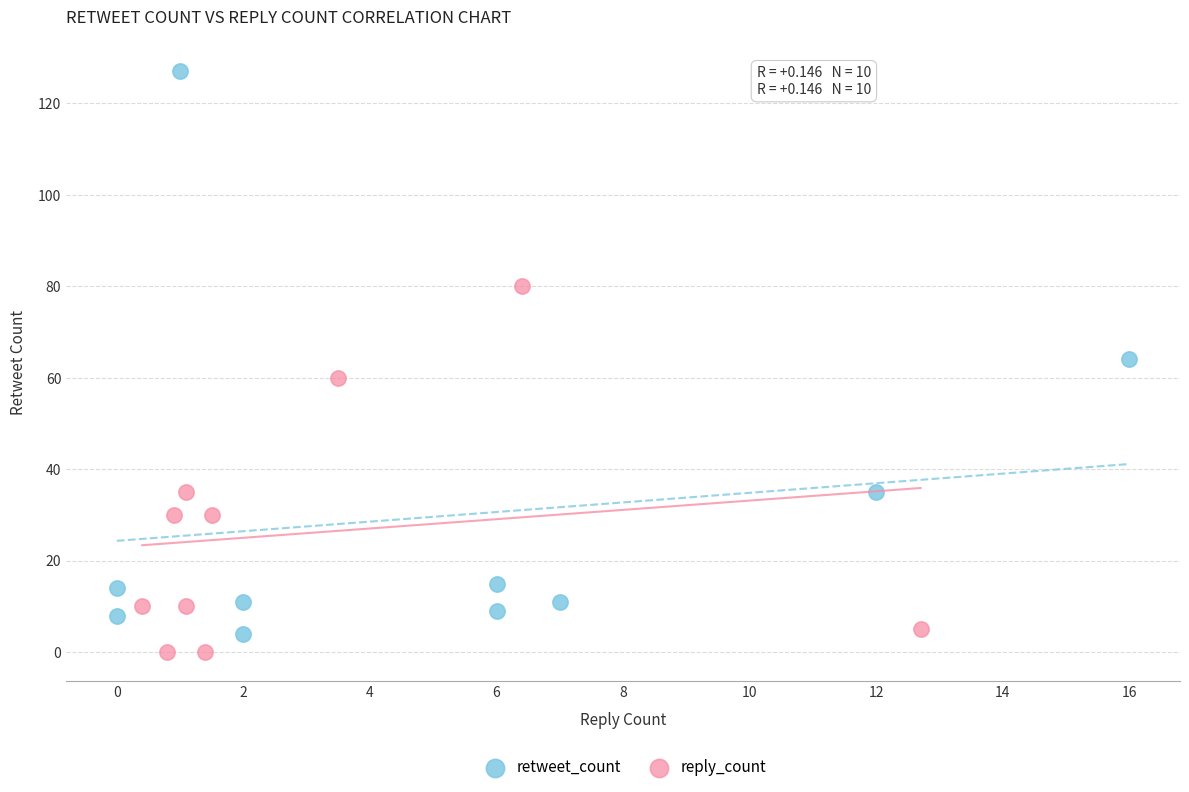

Which series has the largest Y range (max minus min)?

retweet_count